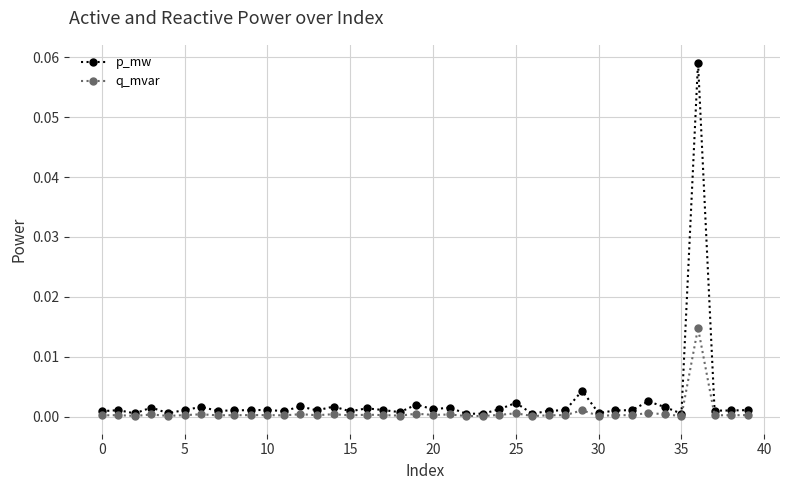

Rank the series by their maximum value, from highest to lowest.

p_mw, q_mvar